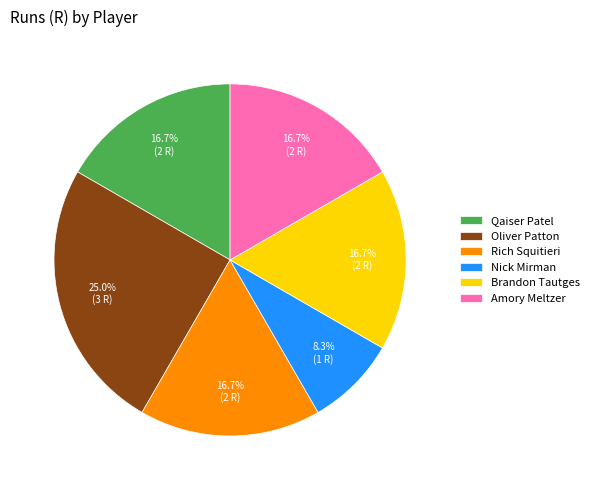

Is Amory Meltzer the majority of the pie?

No